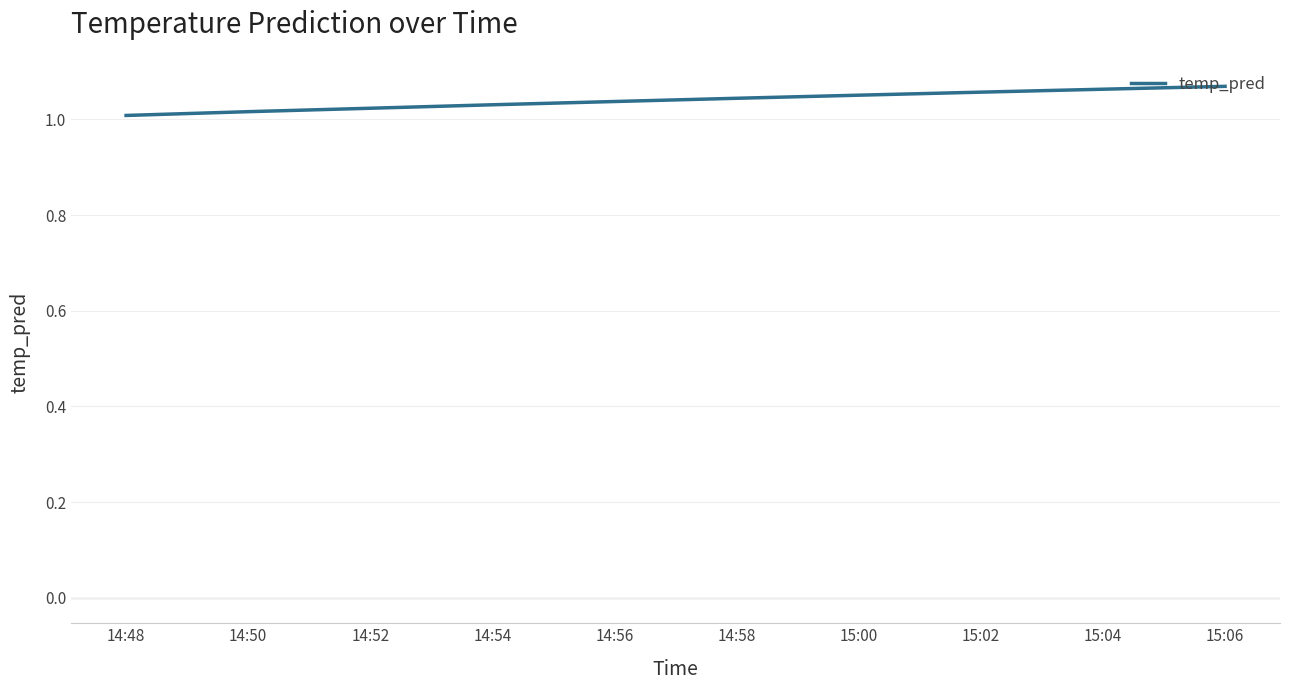

Which has a higher value, 14:50 or 15:00?

15:00